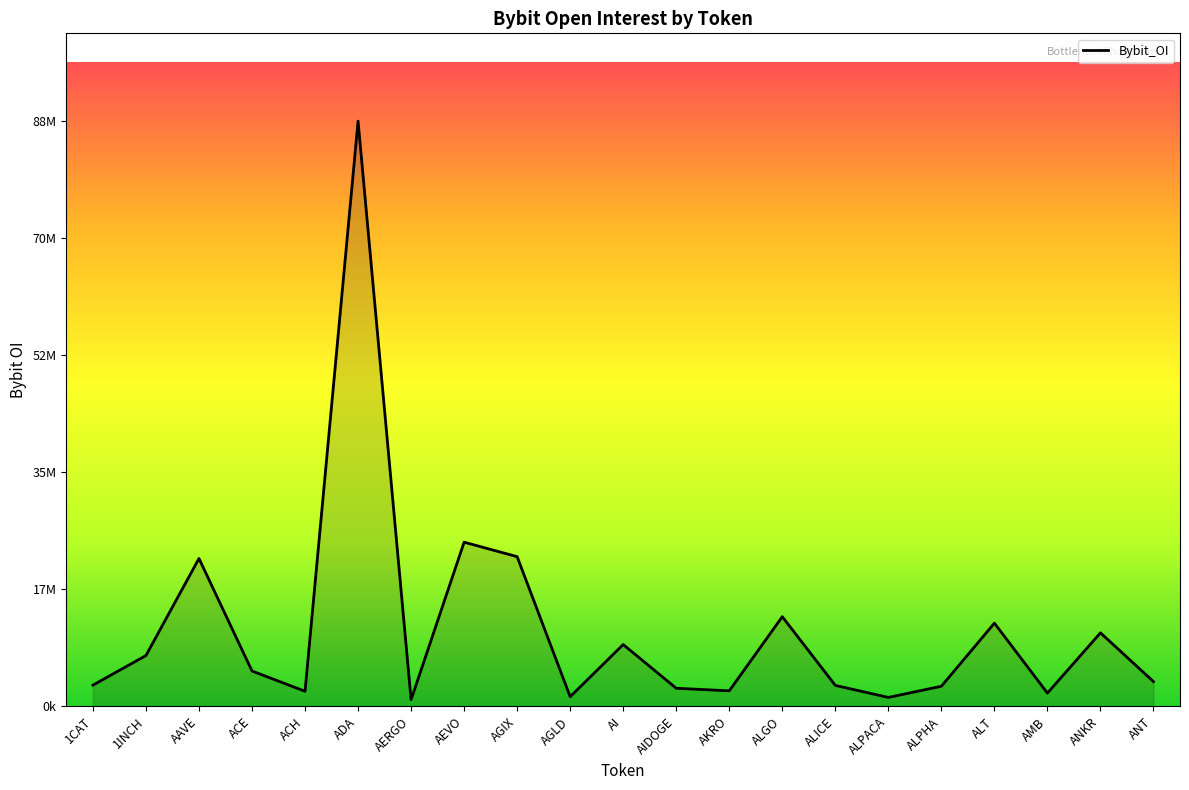

Approximately how many times larger is the value at ANKR compared to AIDOGE?

4.1